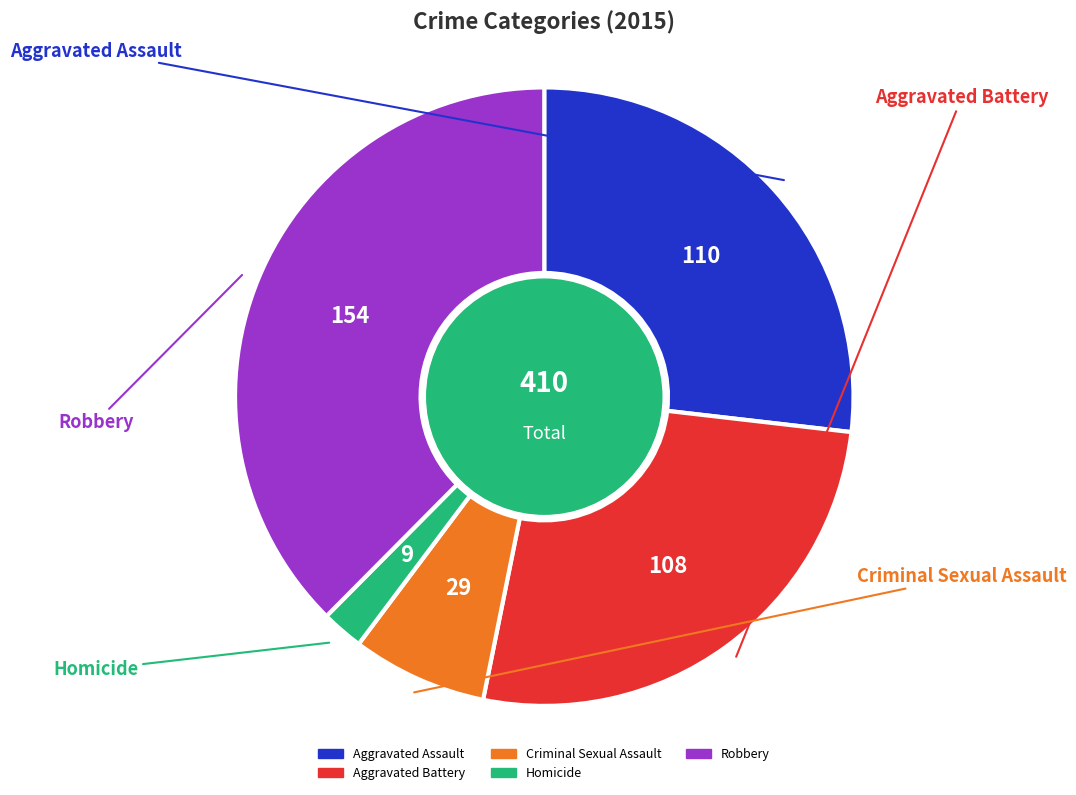

Count the number of slices in the pie.

5